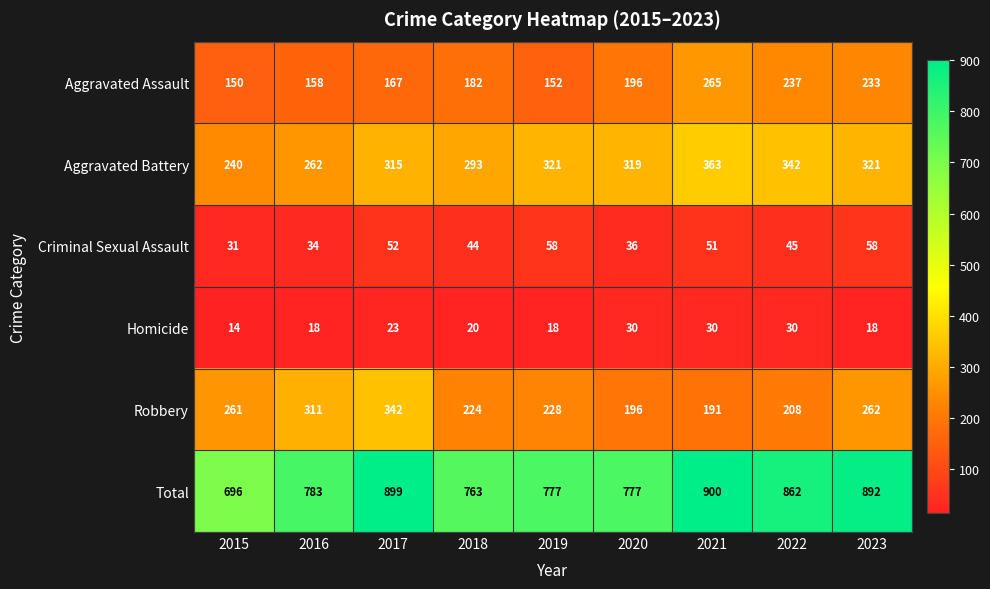

What is the difference between the maximum and minimum values in the Aggravated Assault series?

115